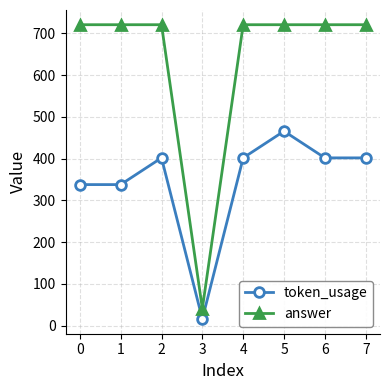

What is the difference between the maximum and minimum values in the token_usage series?

450